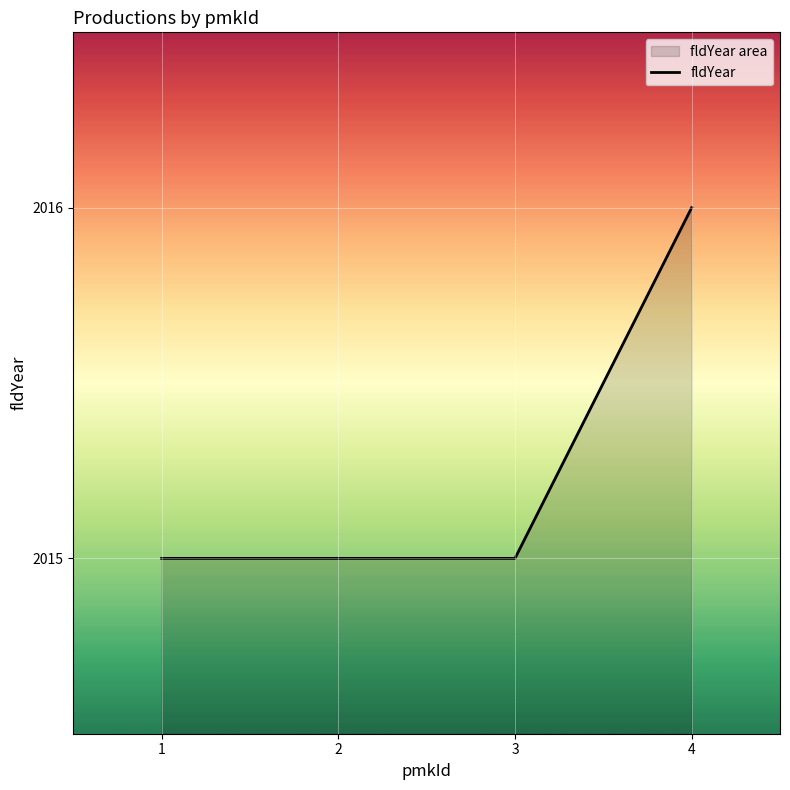

What is the ratio of the value at 3 to the value at 2?

1.0